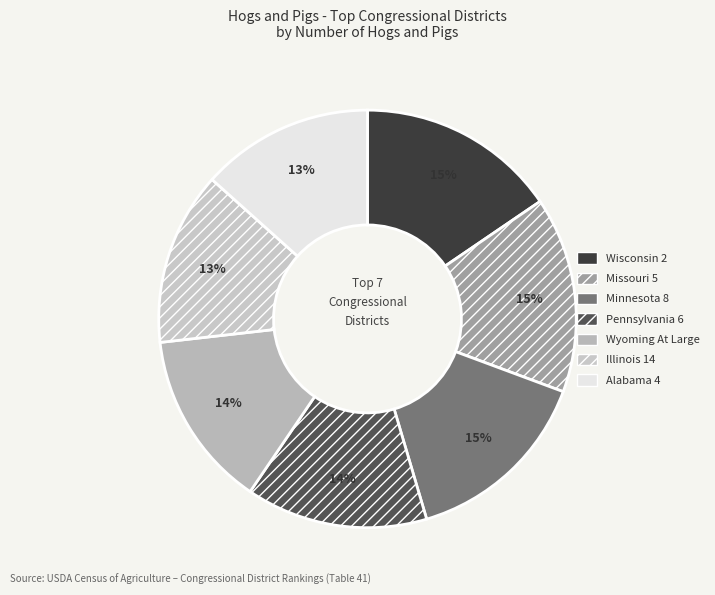

Between Alabama 4 and Pennsylvania 6, which is larger?

Pennsylvania 6